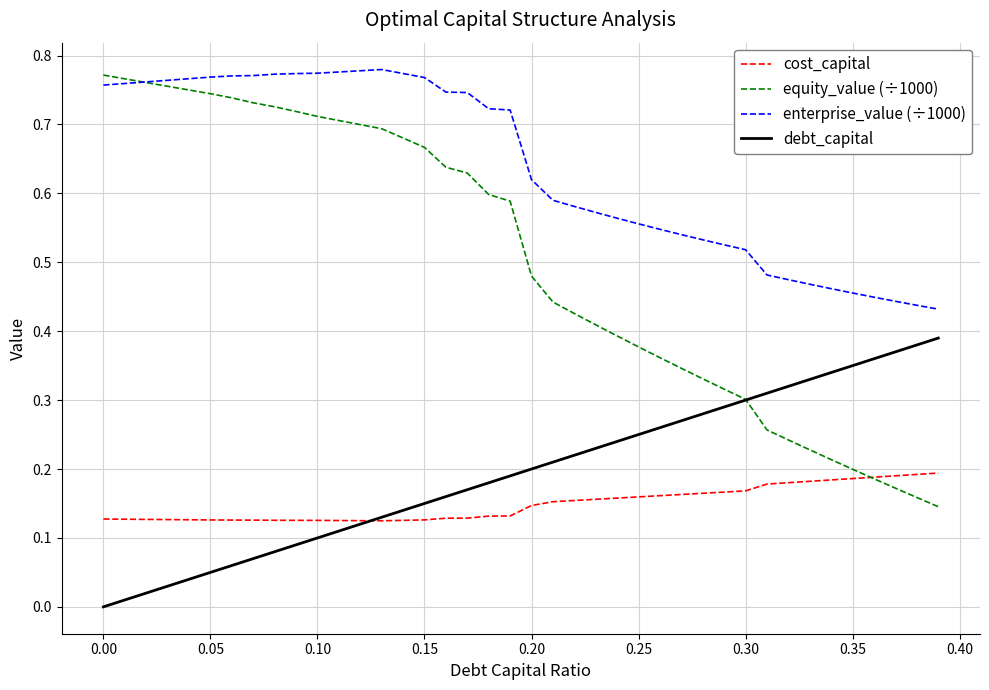

Which series has the largest range (max minus min)?

equity_value (÷1000)